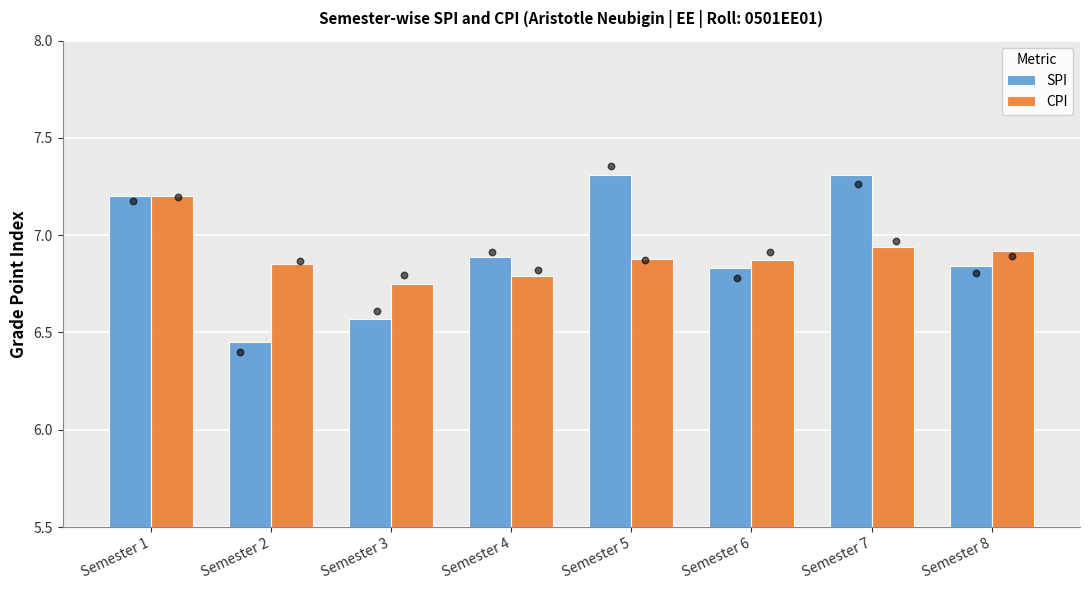

At which category is the sum across all series the highest?

Semester 1